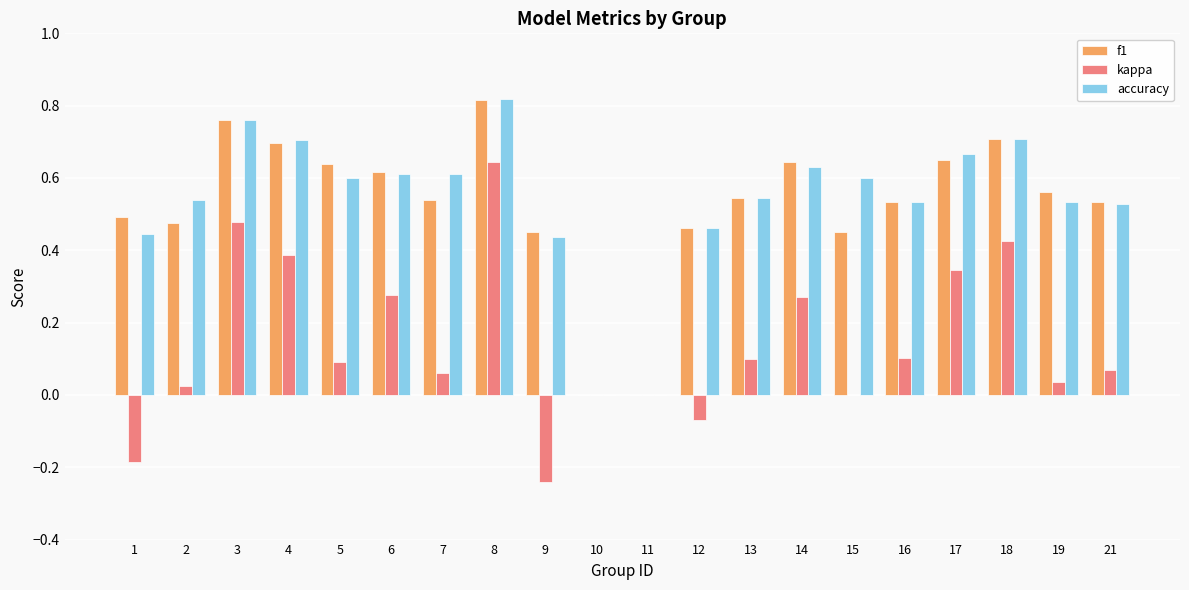

The f1 series shows 0.2 at 3. True or false?

False